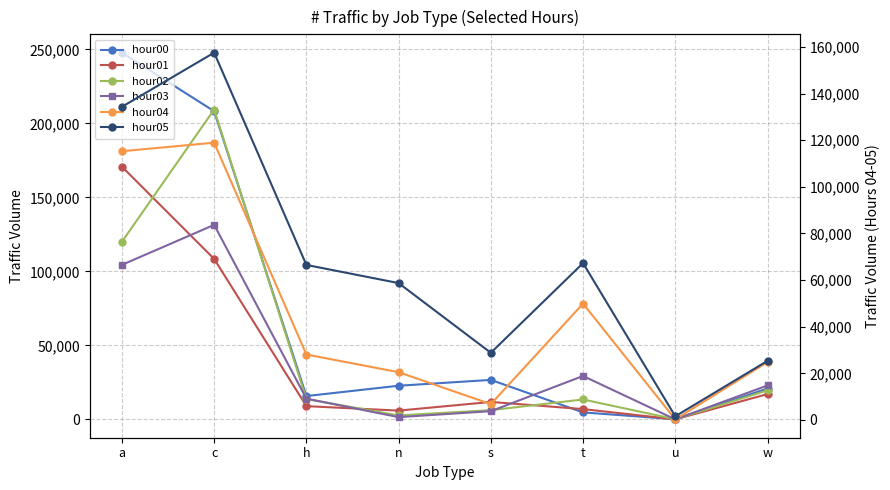

Which category has the lowest value across all series?

u